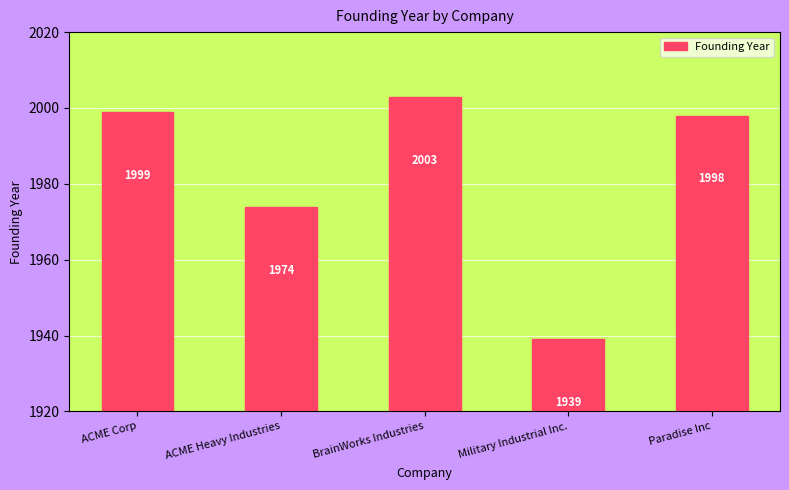

What is the value of the 2nd bar from the left?

1974